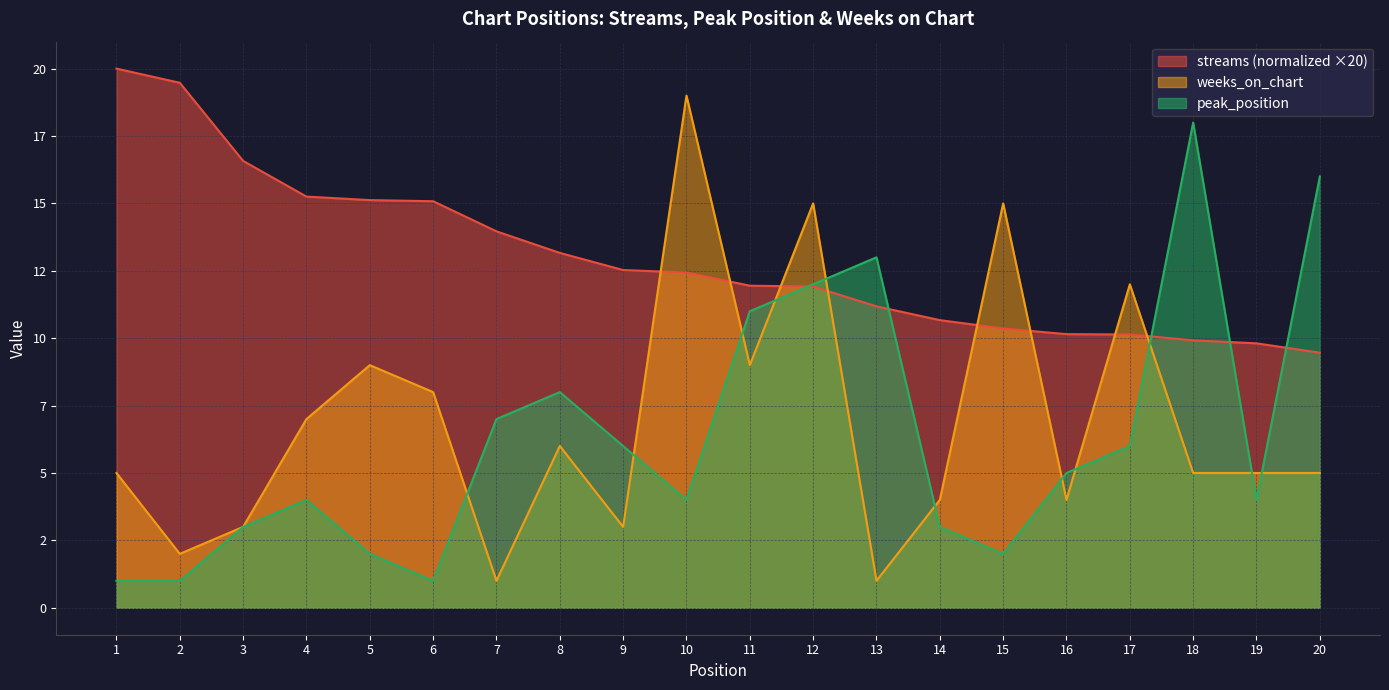

What is the difference between the maximum and minimum values in the streams series?

10.5